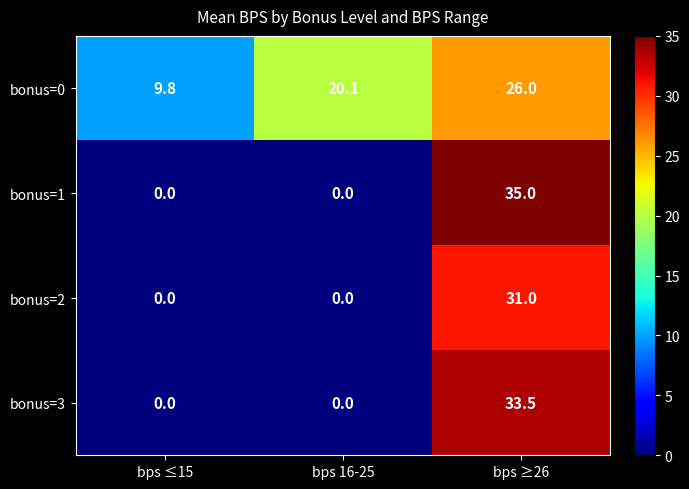

At which category is the sum across all series the highest?

bps ≥26